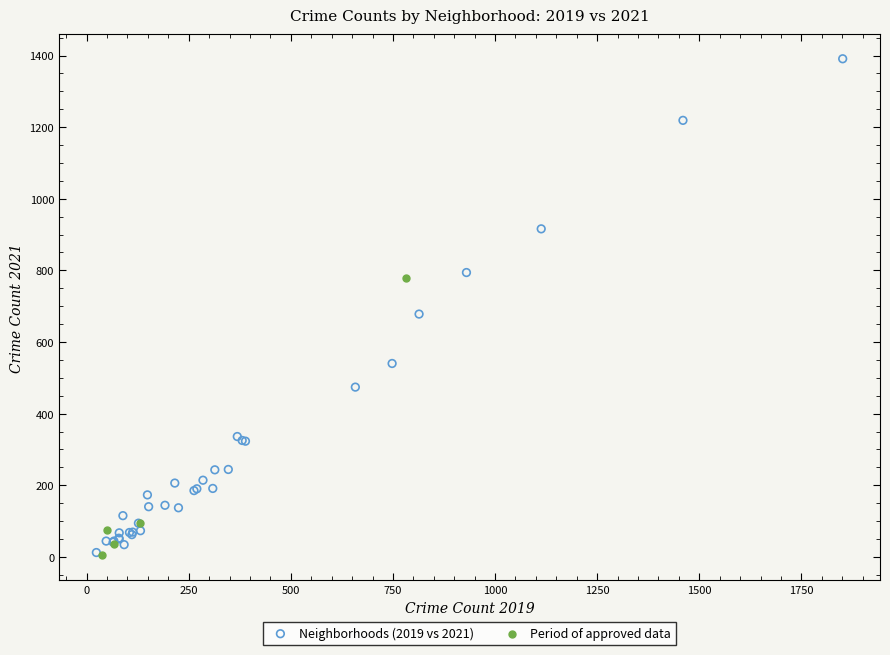

Which series has the widest spread of Y values?

Neighborhoods (2019 vs 2021)